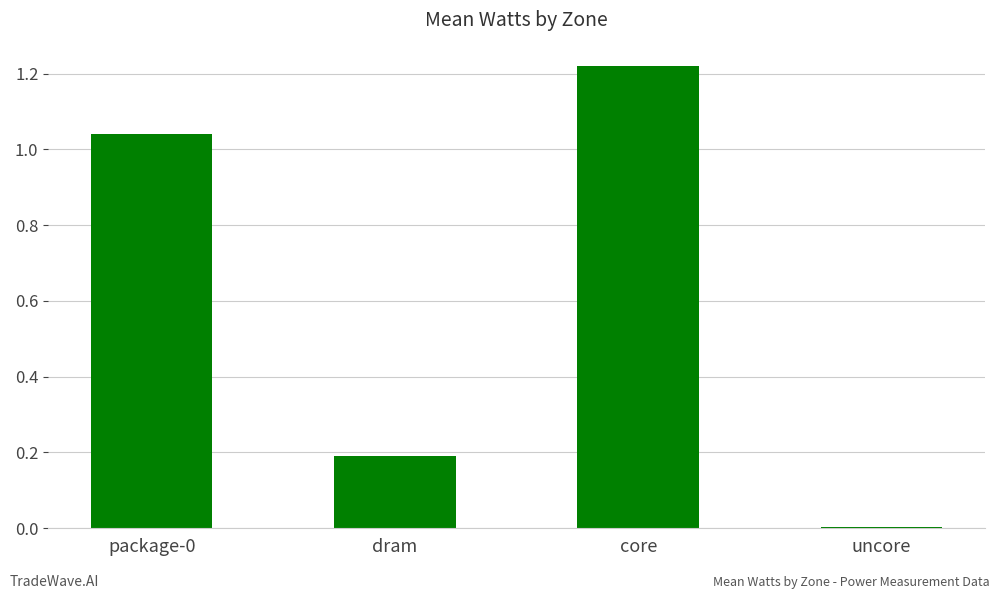

Is it true that the value at dram is 0.2?

True